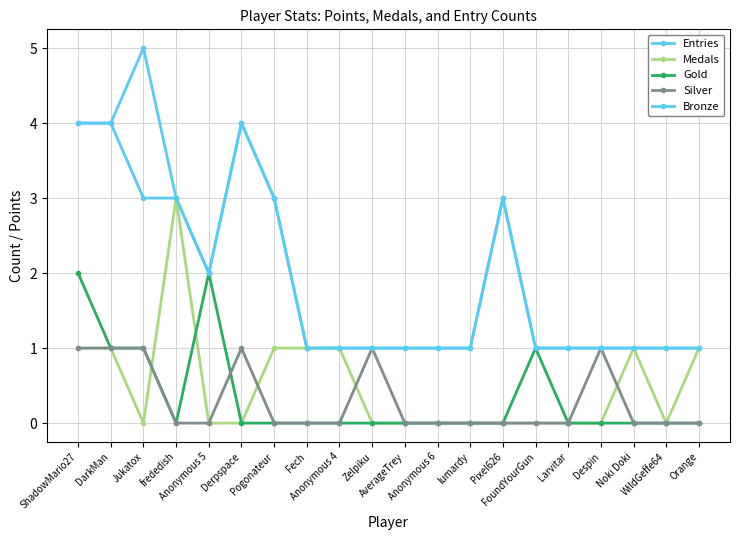

How many categories are shown in the chart?

20